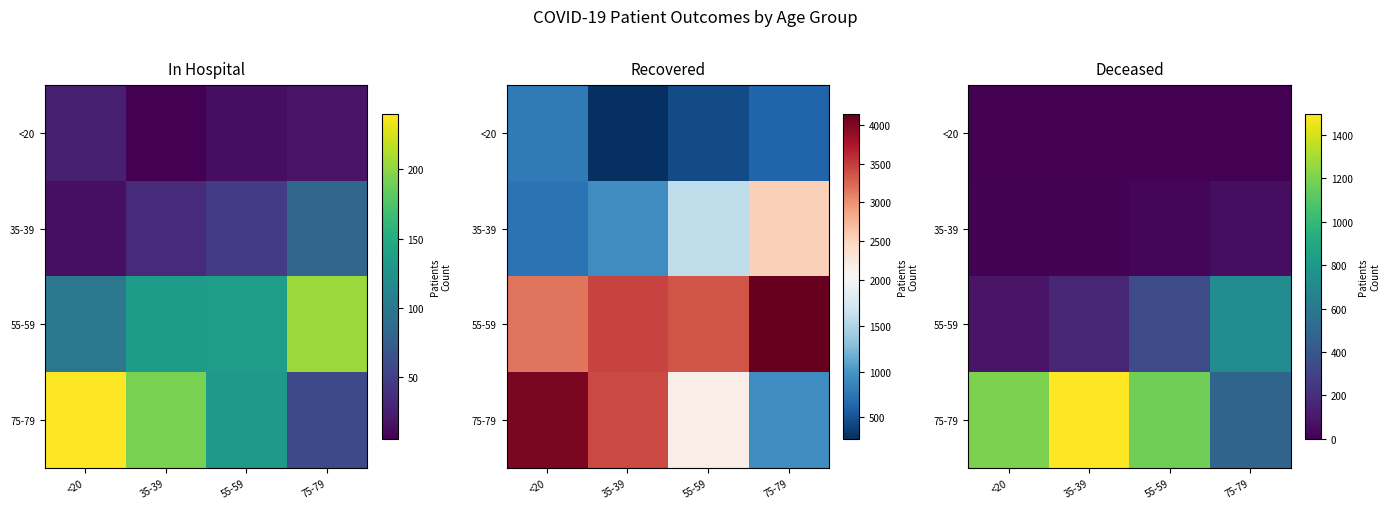

True or false: 55-59 has a value of 163 at 35-39.

True